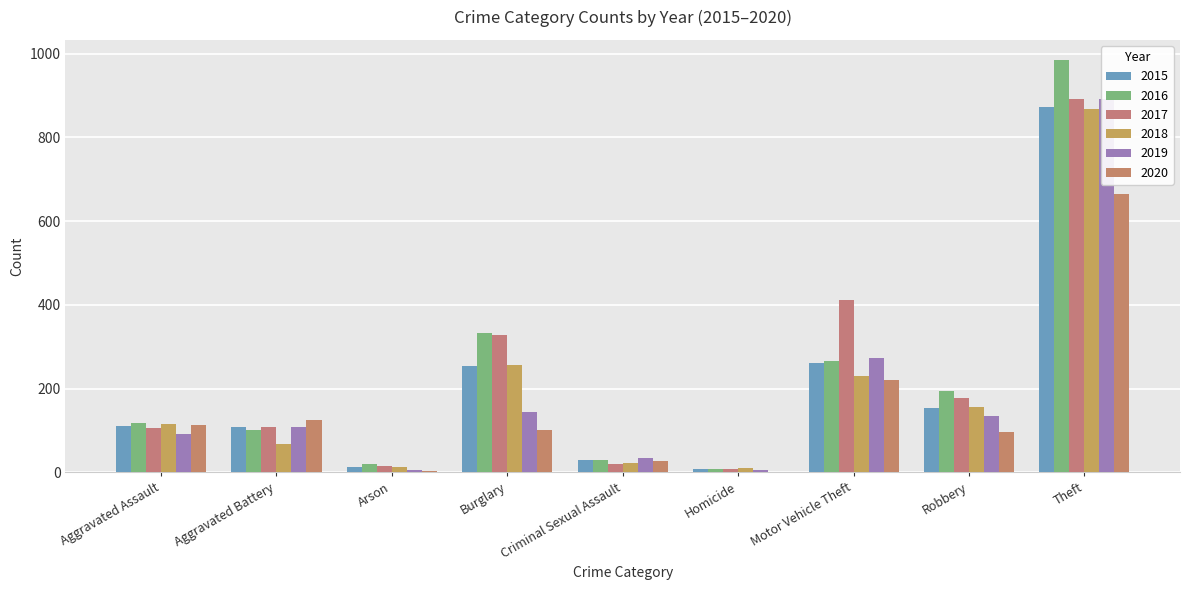

How many data points in 2017 are above 108?

4